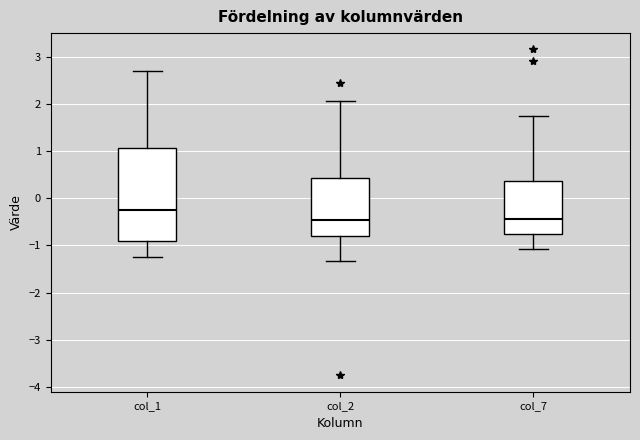

Where does the lower whisker of the box for col_1 end on the y-axis? The values are not printed on the chart, so give them approximately, as read against the axis.

-1.2